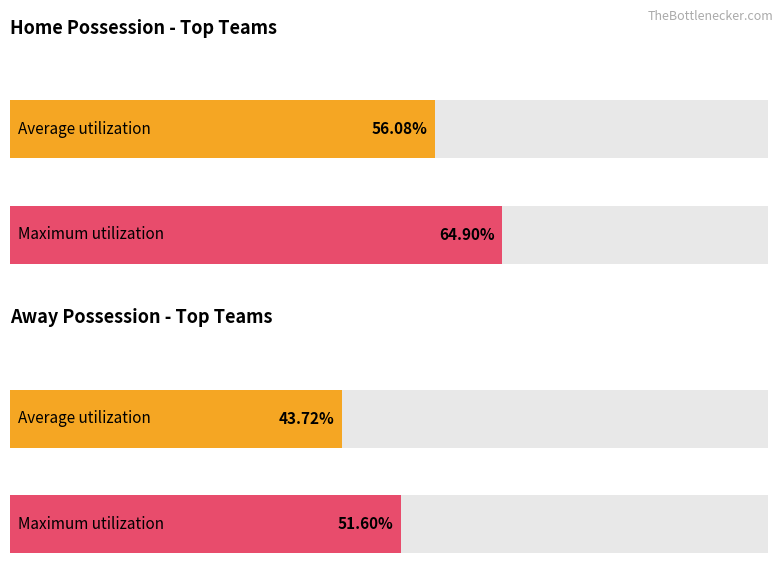

List the series in order of their overall mean, highest first.

Maximum utilization, Average utilization